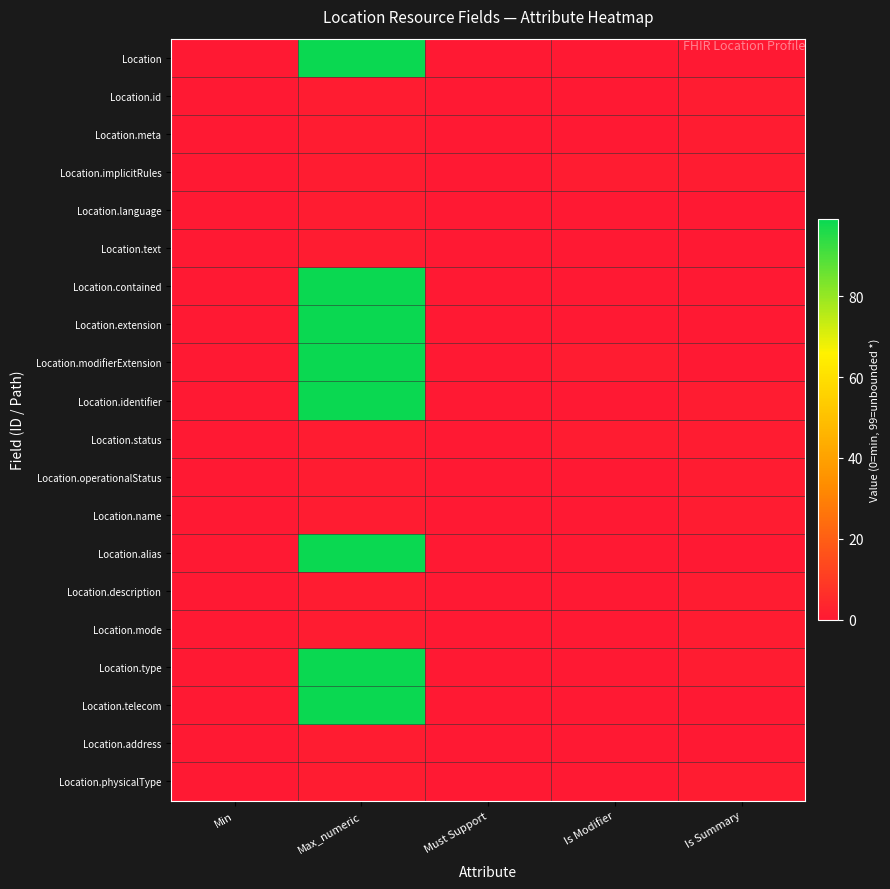

At which category is the sum across all series the highest?

Max_numeric